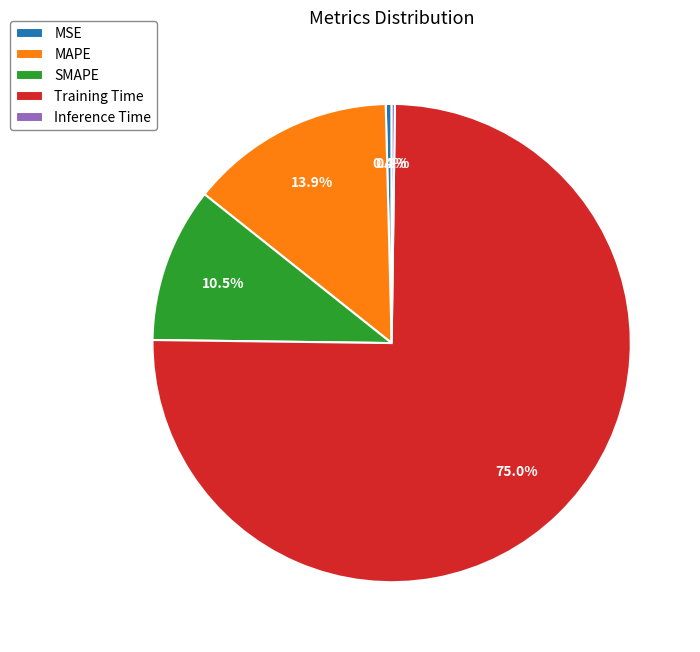

Between MSE and Training Time, which is larger?

Training Time